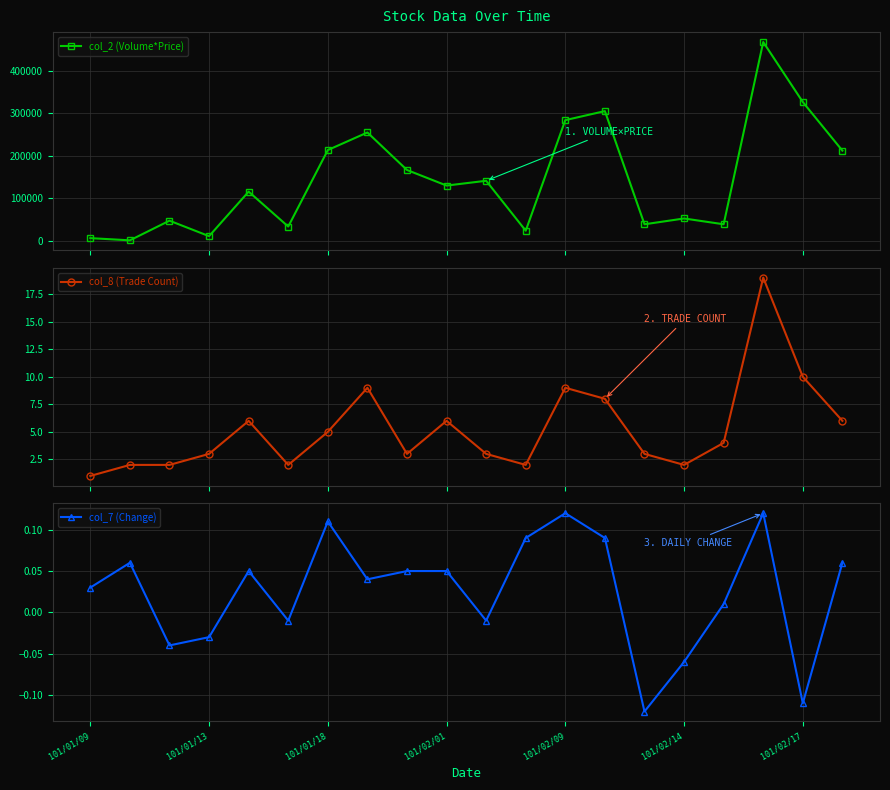

What is the value of the col_8 (Trade Count) point at the 16th from the left?

2